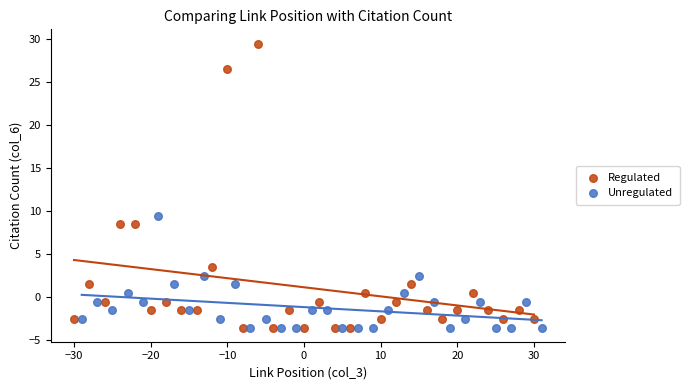

Which series reaches the maximum Y coordinate?

Regulated